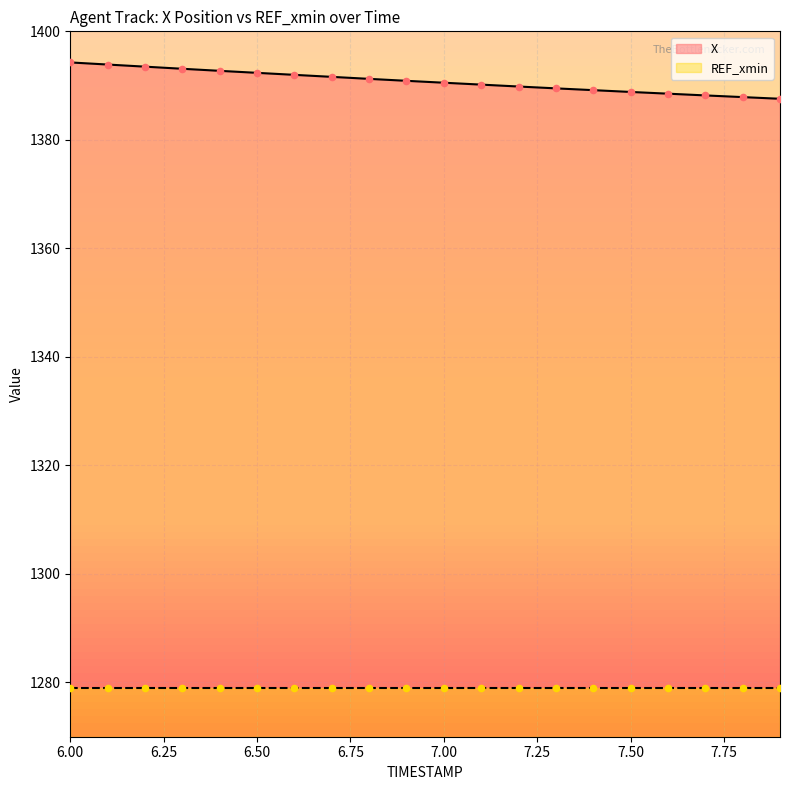

True or false: X has a value of 2333.0 at 7.00.

False